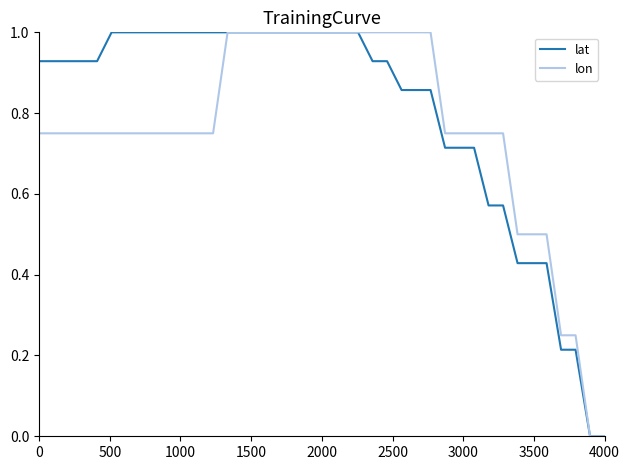

What is the greatest value displayed?

1.0